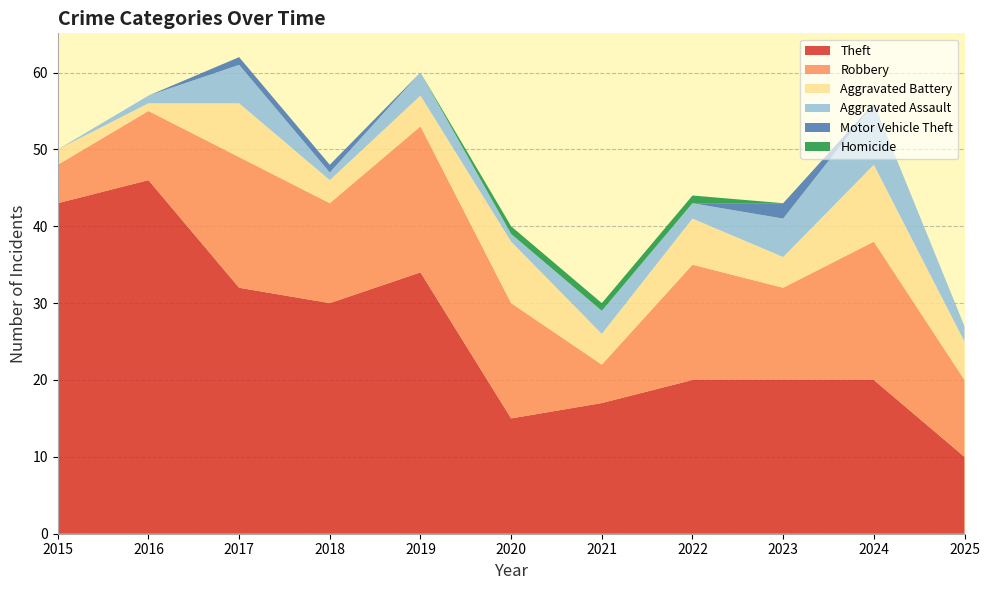

Reading left to right, what are all the values shown in this chart?

Theft: 2015=43	2016=46	2017=32	2018=30	2019=34	2020=15	2021=17	2022=20	2023=20	2024=20	2025=10
Robbery: 2015=5	2016=9	2017=17	2018=13	2019=19	2020=15	2021=5	2022=15	2023=12	2024=18	2025=10
Aggravated Battery: 2015=2	2016=1	2017=7	2018=3	2019=4	2020=8	2021=4	2022=6	2023=4	2024=10	2025=5
Aggravated Assault: 2015=0	2016=1	2017=5	2018=1	2019=3	2020=1	2021=3	2022=2	2023=5	2024=8	2025=2
Motor Vehicle Theft: 2015=0	2016=0	2017=1	2018=1	2019=0	2020=0	2021=0	2022=0	2023=2	2024=0	2025=0
Homicide: 2015=0	2016=0	2017=0	2018=0	2019=0	2020=1	2021=1	2022=1	2023=0	2024=0	2025=0